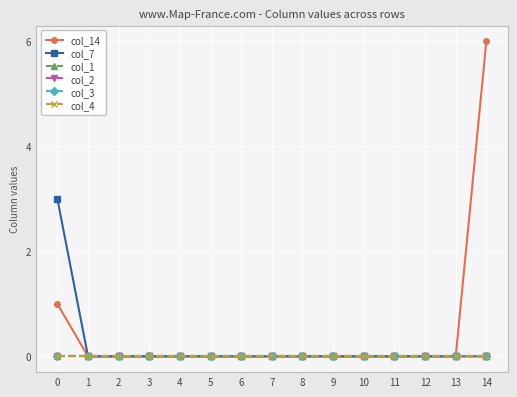

Does the chart have visible grid lines?

Yes